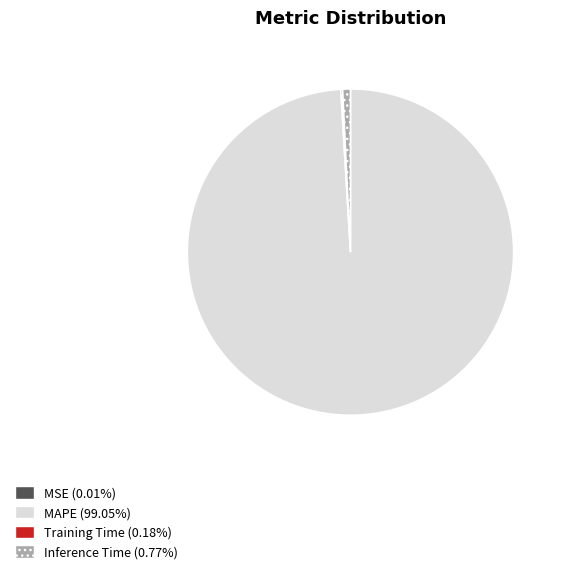

What is the largest slice in the pie chart?

MAPE